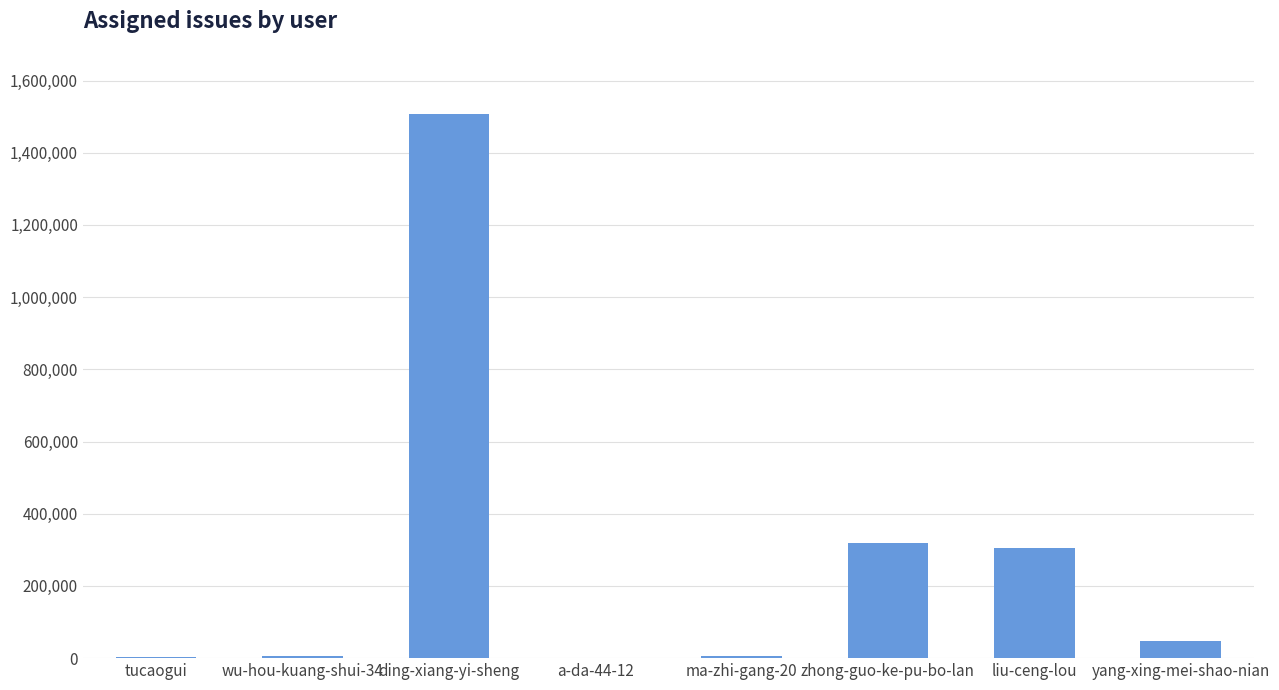

What is the average value?

274093